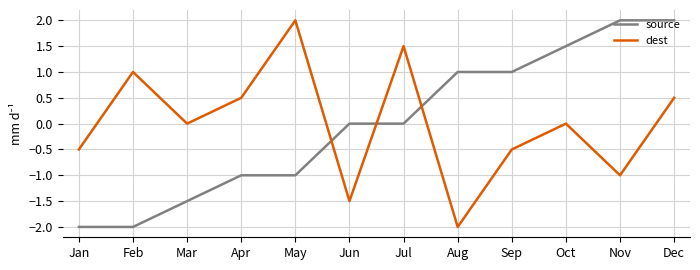

How many times do dest and source cross each other?

3